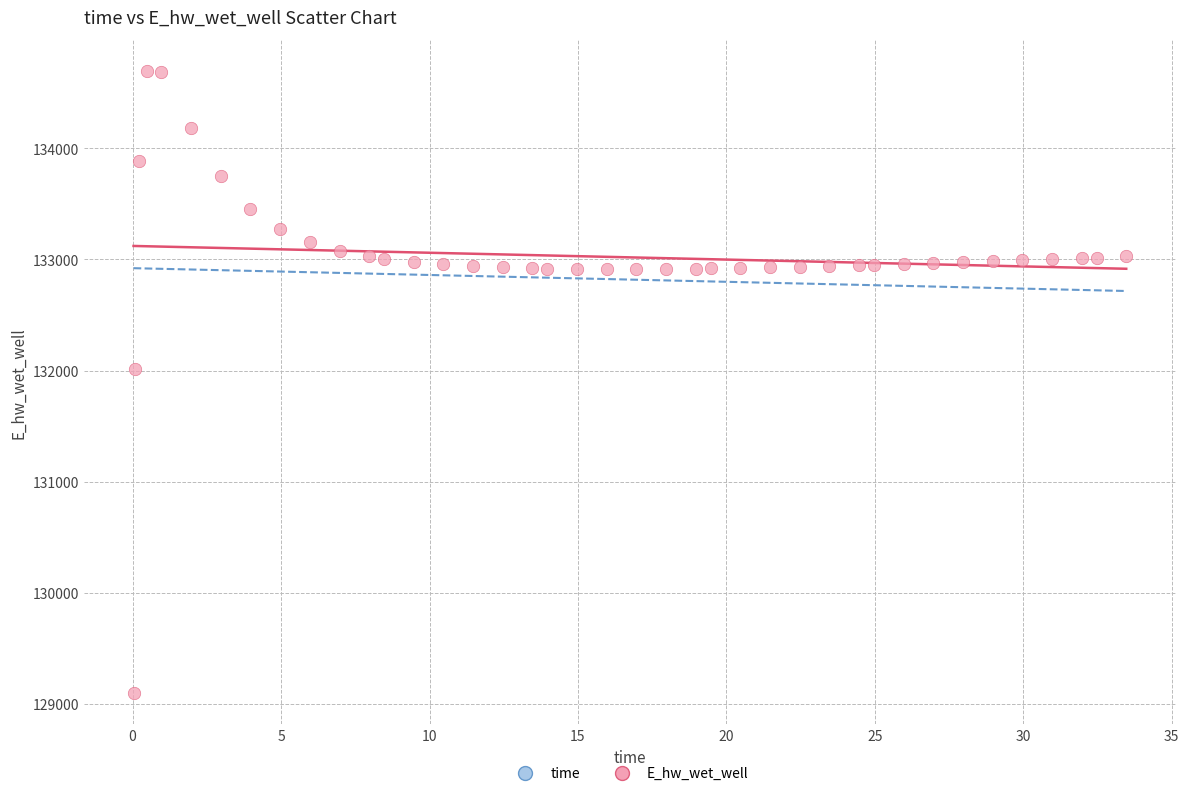

What Y value in the scatter plot is closest to 131895?

132017.3